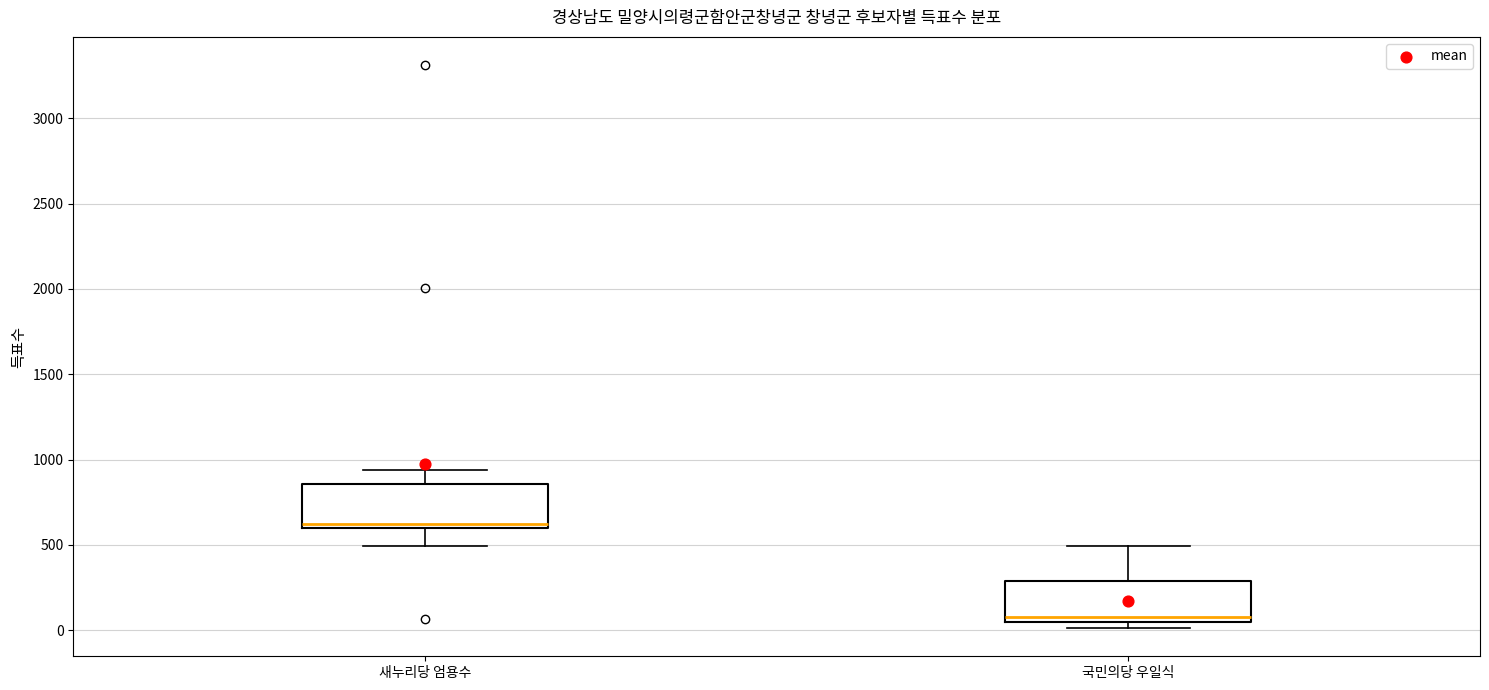

Which box's median line is the lowest?

국민의당 우일식